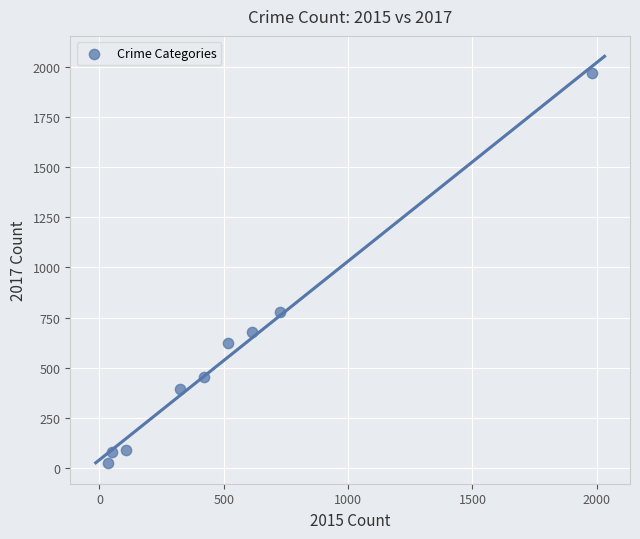

What is the range of Y values (max minus min)?

1945